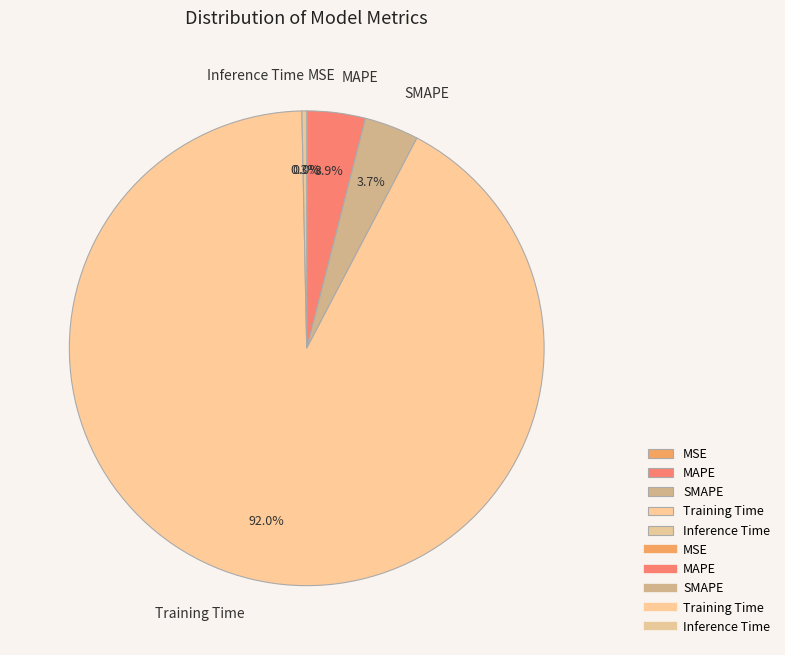

What is the largest slice in the pie chart?

Training Time